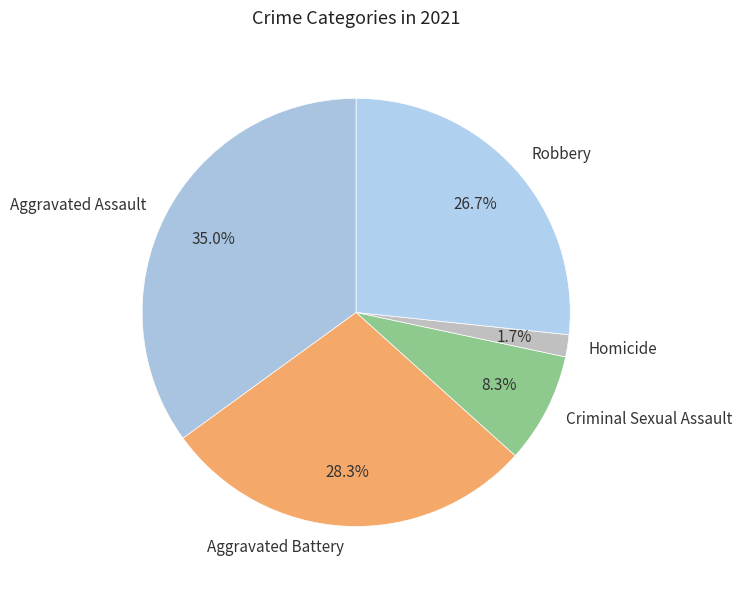

Rank the categories by value from highest to lowest.

Aggravated Assault, Aggravated Battery, Robbery, Criminal Sexual Assault, Homicide